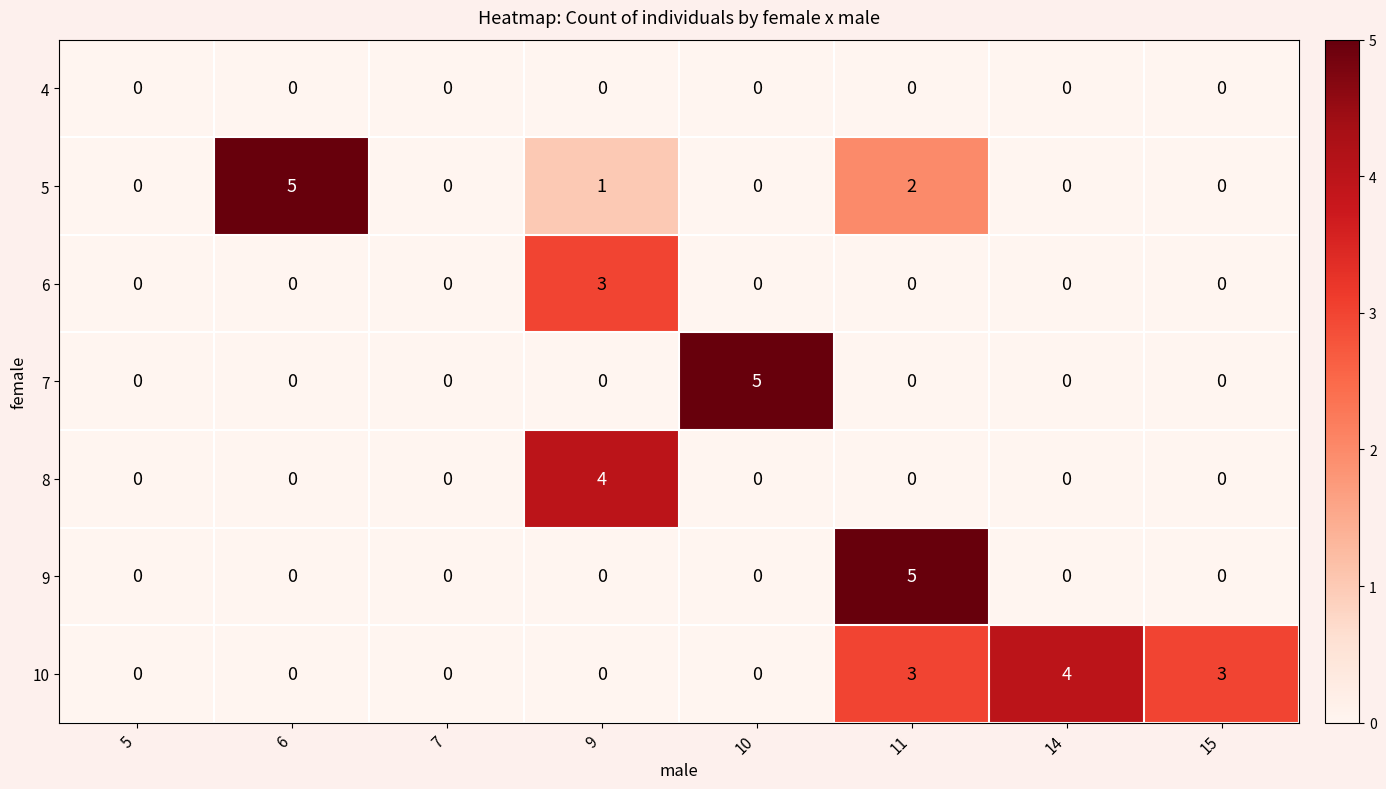

What is the spread (max minus min) of values at 11?

5